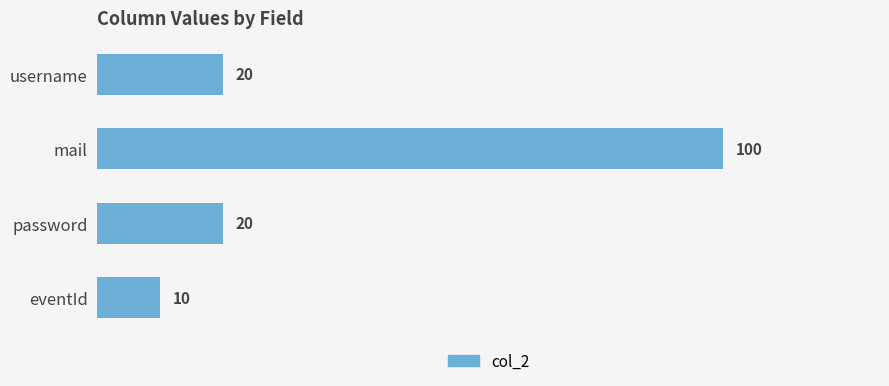

The chart shows a value of 10 at eventId. True or false?

True